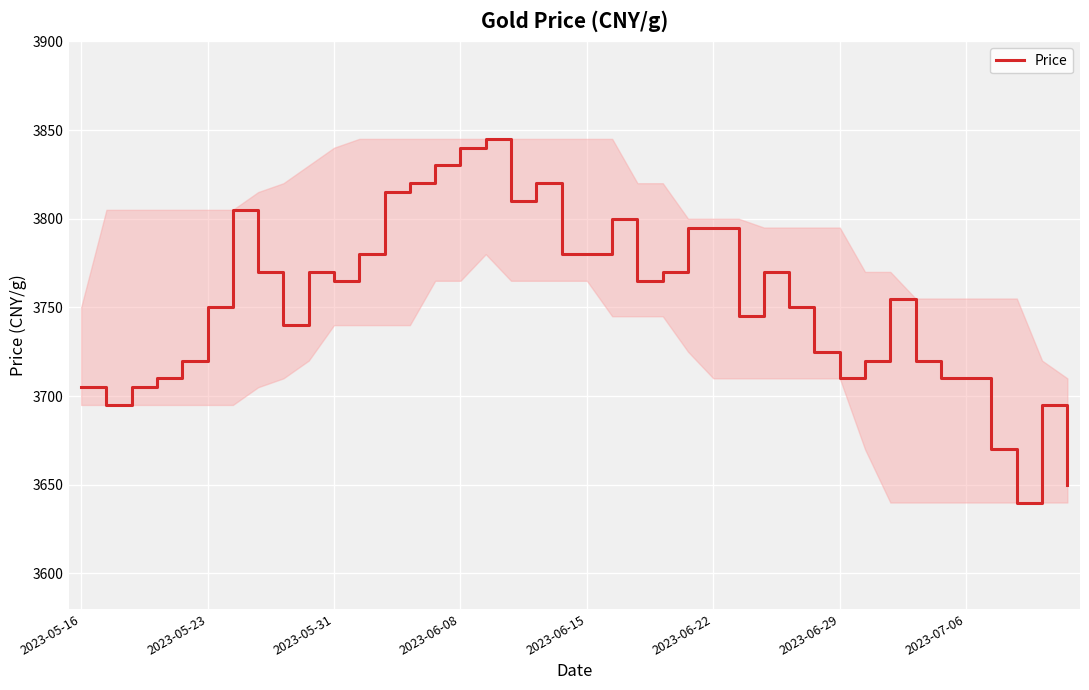

What is the smallest value displayed?

3640